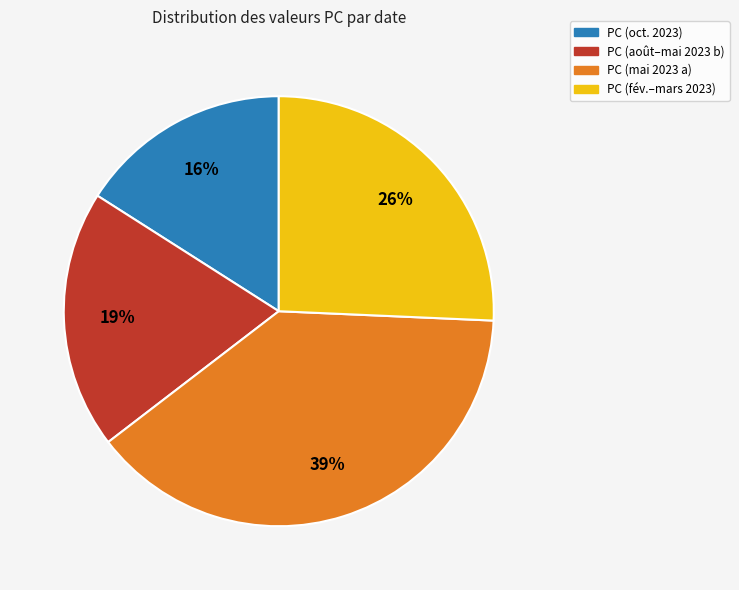

How many segments does this pie chart have?

4